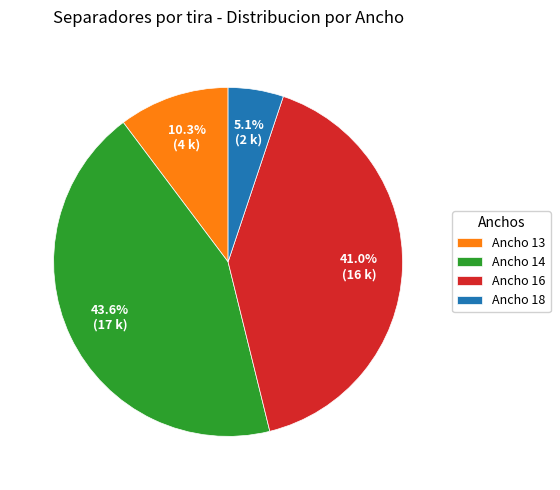

Which slice is the smallest?

Ancho 18